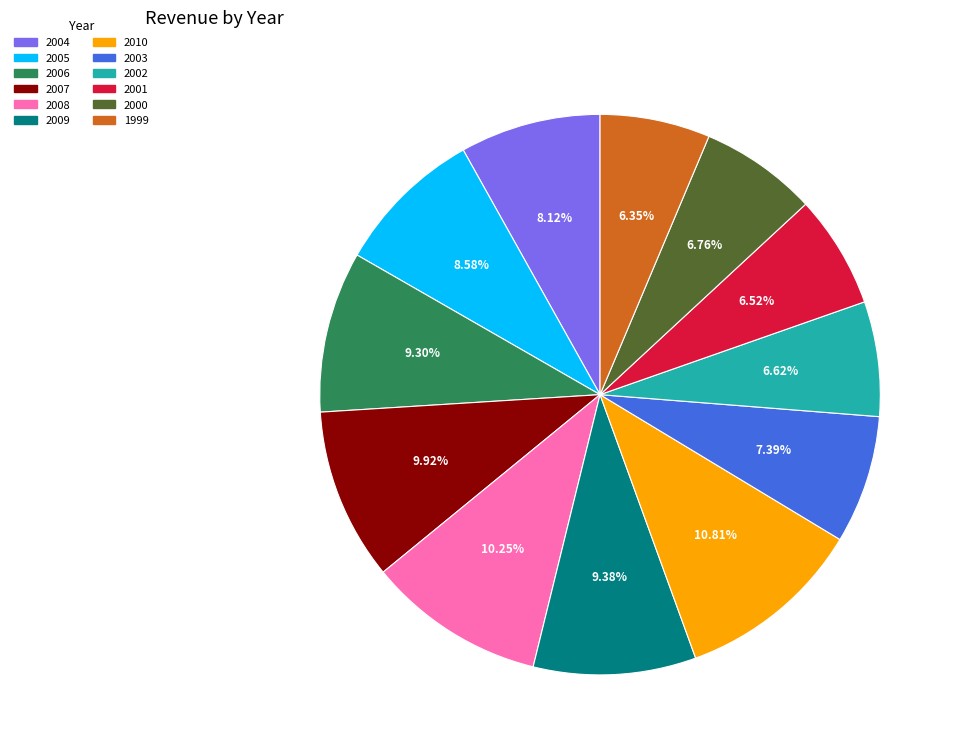

To the nearest percent, what portion does 2005 represent?

9%